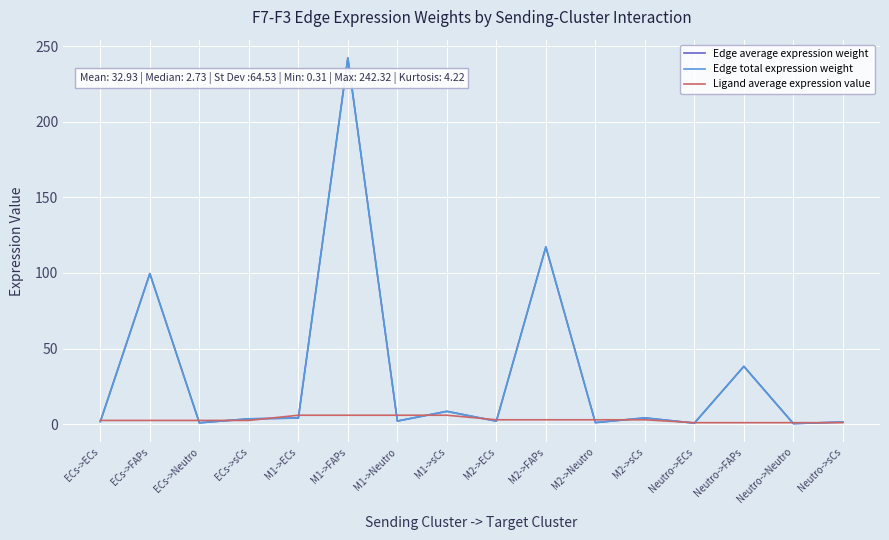

Is this an area chart (filled region under the line)?

No